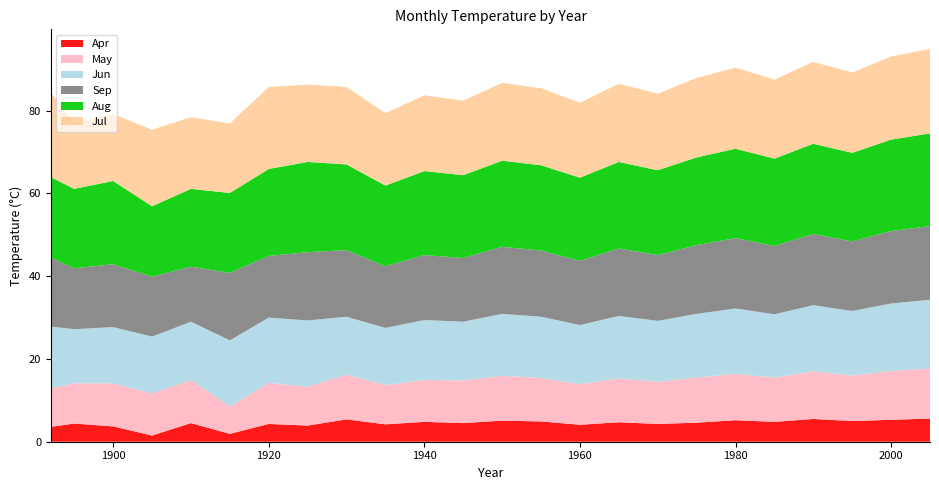

Reading left to right, what are all the values shown in this chart?

Apr: 1892=3.6	1895=4.4	1900=3.7	1905=1.5	1910=4.5	1915=1.9	1920=4.3	1925=3.9	1930=5.4	1935=4.2	1940=4.8	1945=4.5	1950=5.1	1955=4.9	1960=4.1	1965=4.7	1970=4.3	1975=4.6	1980=5.2	1985=4.8	1990=5.5	1995=5.0	2000=5.3	2005=5.6
May: 1892=9.3	1895=9.7	1900=10.4	1905=10.2	1910=10.4	1915=6.6	1920=9.9	1925=9.4	1930=10.8	1935=9.5	1940=10.1	1945=10.3	1950=10.8	1955=10.5	1960=9.8	1965=10.6	1970=10.2	1975=10.9	1980=11.2	1985=10.7	1990=11.5	1995=11.0	2000=11.8	2005=12.1
Jun: 1892=14.9	1895=13.1	1900=13.6	1905=13.7	1910=14.1	1915=16.0	1920=15.8	1925=16.0	1930=14.0	1935=13.8	1940=14.5	1945=14.2	1950=15.0	1955=14.8	1960=14.3	1965=15.1	1970=14.7	1975=15.4	1980=15.8	1985=15.3	1990=16.0	1995=15.6	2000=16.3	2005=16.6
Jul: 1892=20.5	1895=15.8	1900=16.2	1905=18.5	1910=17.3	1915=16.8	1920=19.8	1925=18.7	1930=18.7	1935=17.5	1940=18.3	1945=18.0	1950=18.8	1955=18.6	1960=18.1	1965=18.9	1970=18.5	1975=19.2	1980=19.6	1985=19.1	1990=19.8	1995=19.4	2000=20.1	2005=20.4
Aug: 1892=19.4	1895=19.2	1900=20.1	1905=17.0	1910=18.8	1915=19.3	1920=21.0	1925=21.8	1930=20.7	1935=19.5	1940=20.3	1945=20.0	1950=20.8	1955=20.6	1960=20.1	1965=20.9	1970=20.5	1975=21.2	1980=21.6	1985=21.1	1990=21.8	1995=21.4	2000=22.1	2005=22.4
Sep: 1892=16.7	1895=14.7	1900=15.2	1905=14.5	1910=13.3	1915=16.3	1920=14.9	1925=16.5	1930=16.1	1935=14.9	1940=15.7	1945=15.4	1950=16.2	1955=16.0	1960=15.5	1965=16.3	1970=15.9	1975=16.6	1980=17.0	1985=16.5	1990=17.2	1995=16.8	2000=17.5	2005=17.8